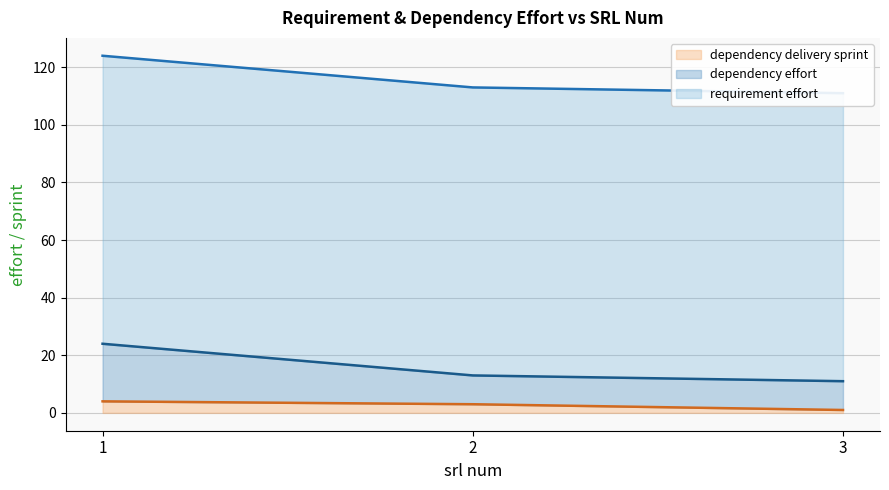

What is the total value across all series at 1?

28